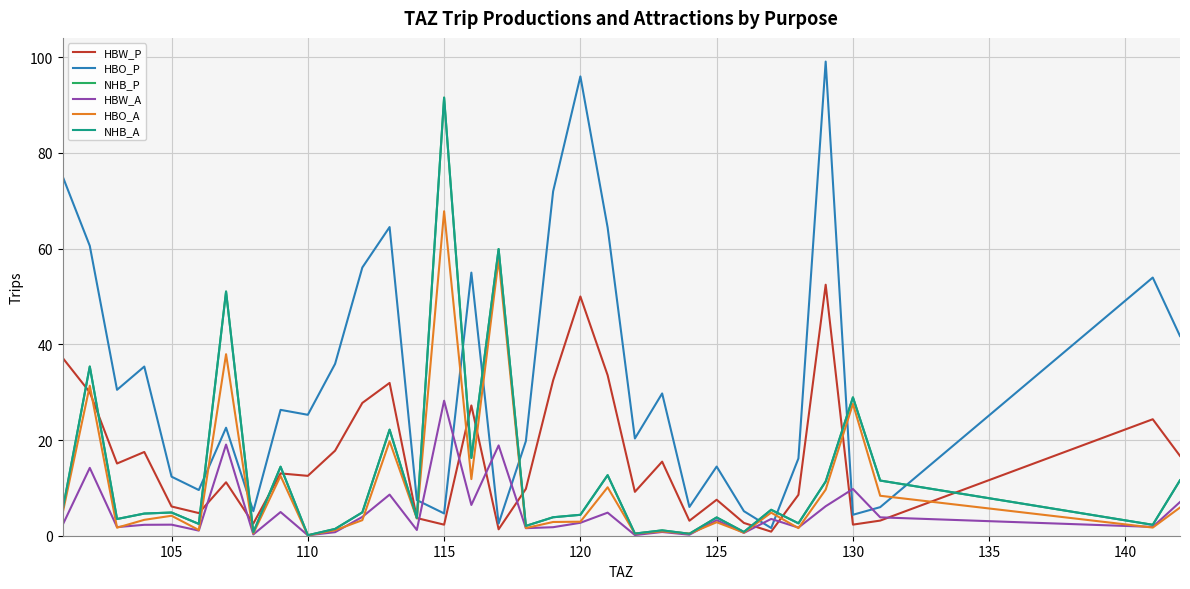

What is the difference between the maximum and second lowest values in the HBW_P series?

51.1